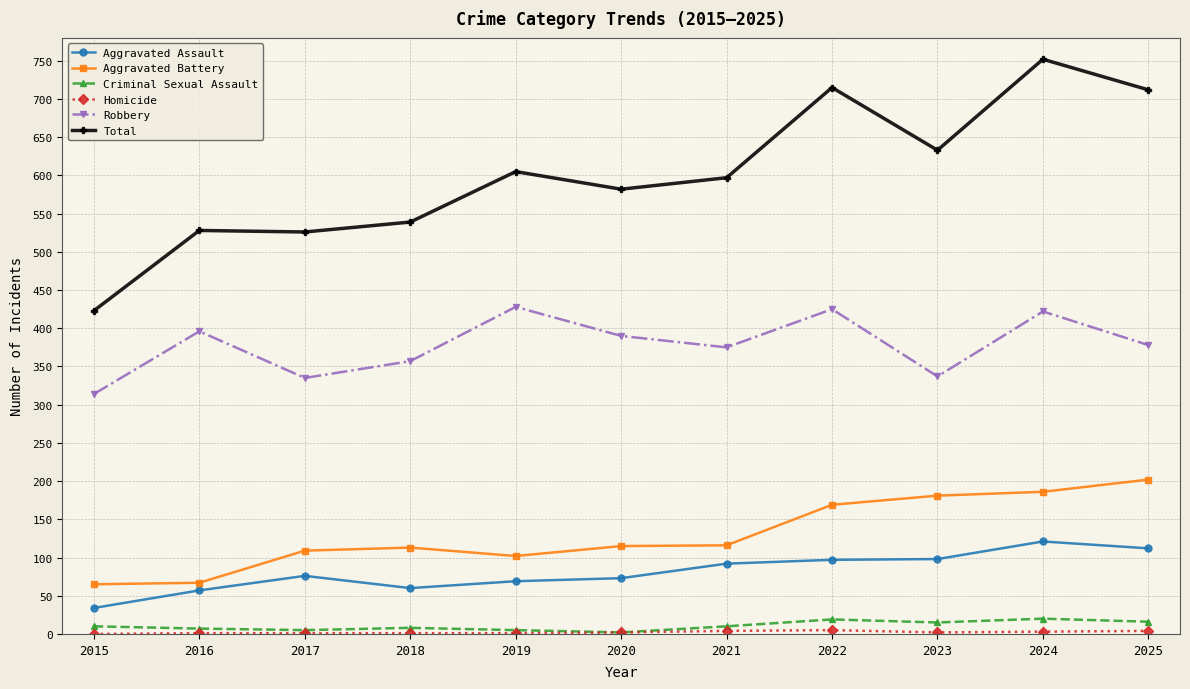

At which category does Aggravated Assault reach its first local valley?

2018